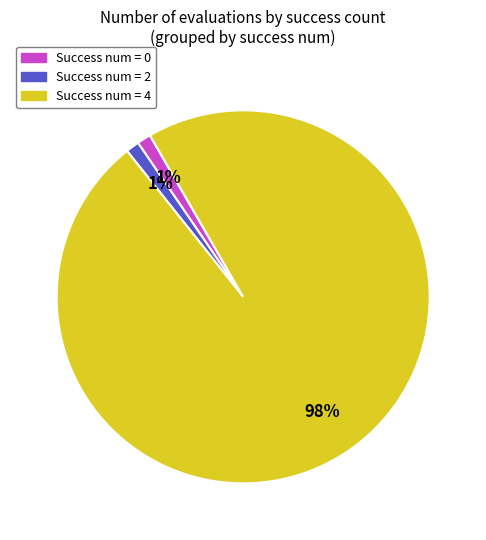

What percentage is the Success num = 4 slice, to the nearest percent?

98%